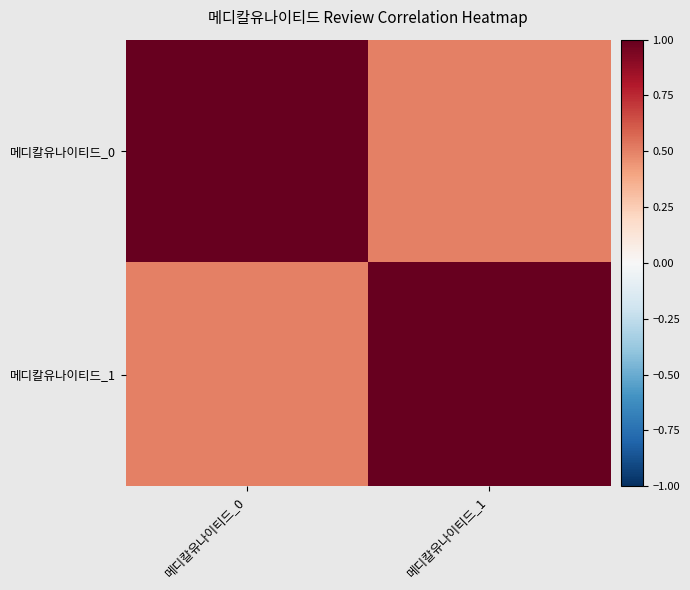

List the series in order of their peak value, lowest first.

메디칼유나이티드_0, 메디칼유나이티드_1